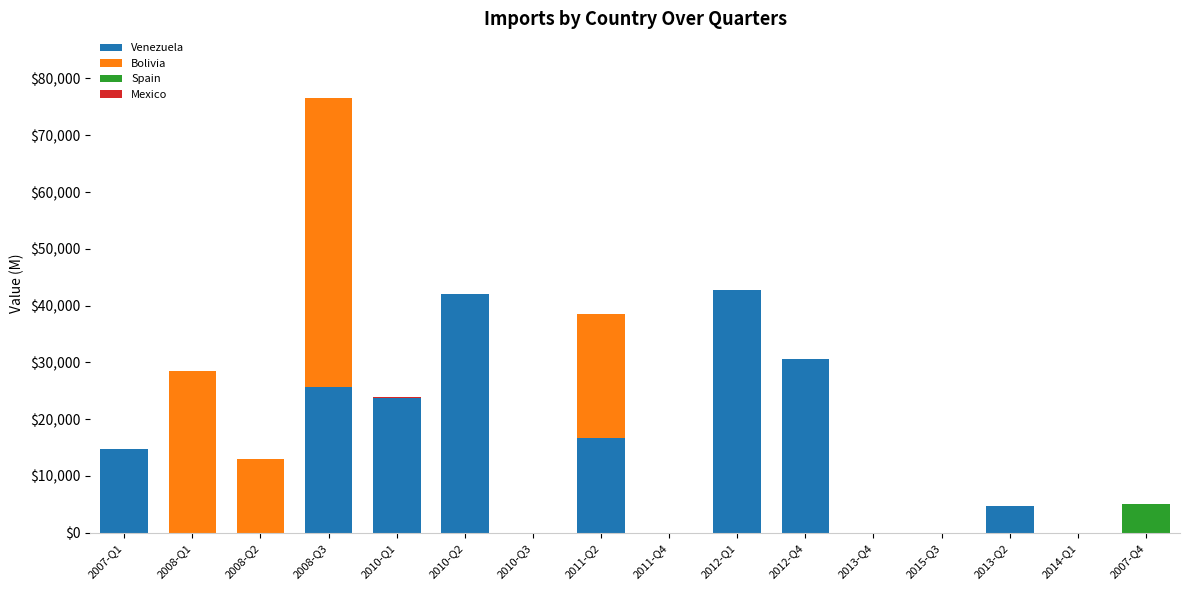

How many categories are shown in the chart?

16